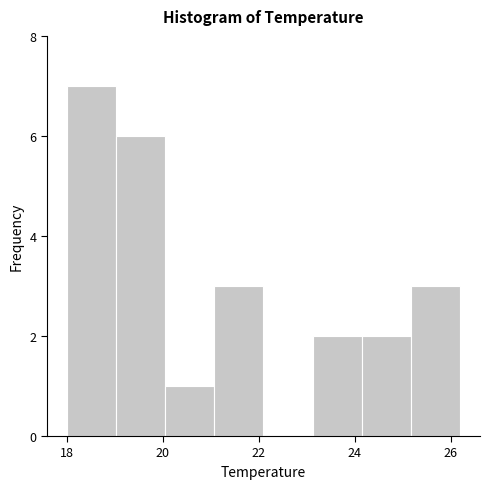

How tall is the bar that spans 20.0 to 21.0 on the x-axis? Neither the bar edges nor the heights are printed on the chart, so give them approximately, as read against the axes.

1